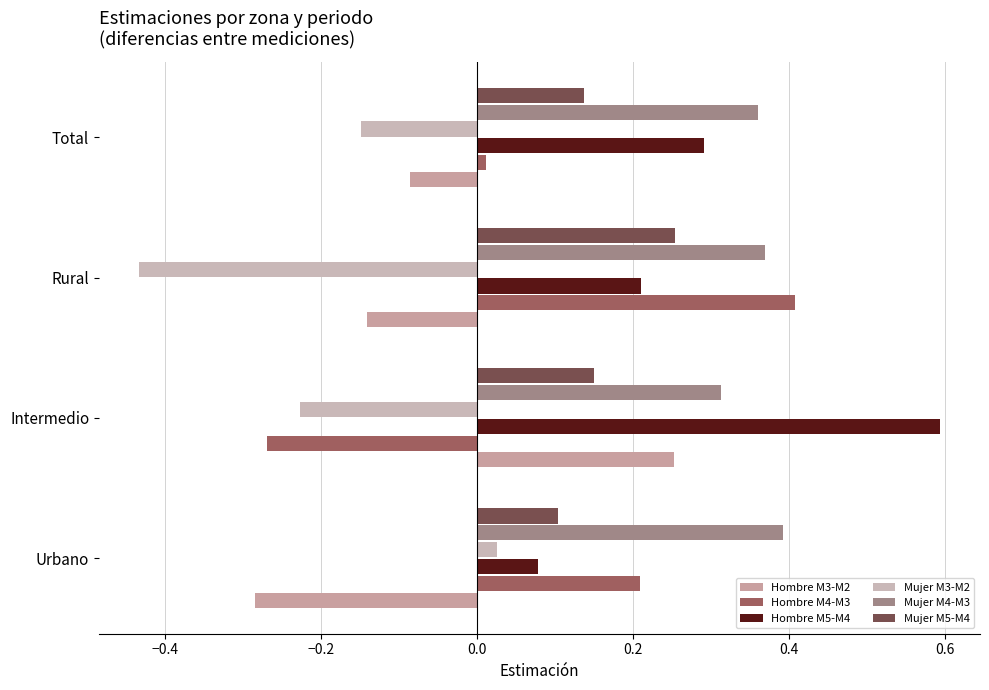

Which series has the widest spread of values?

Hombre M4-M3